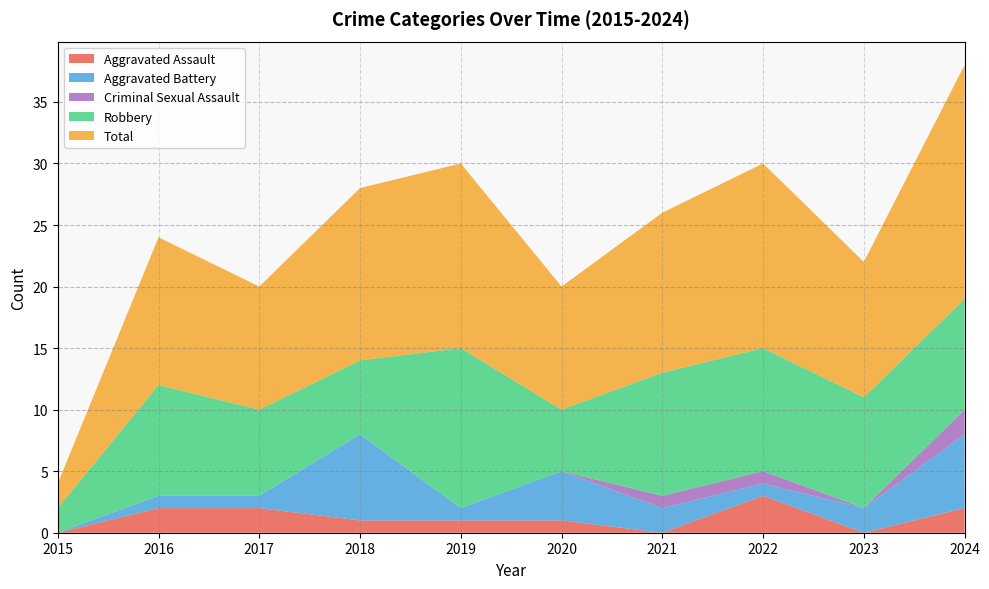

Reading left to right, extract all data points from this chart.

Aggravated Assault: 0	2	2	1	1	1	0	3	0	2
Aggravated Battery: 0	1	1	7	1	4	2	1	2	6
Criminal Sexual Assault: 0	0	0	0	0	0	1	1	0	2
Robbery: 2	9	7	6	13	5	10	10	9	9
Total: 2	12	10	14	15	10	13	15	11	19